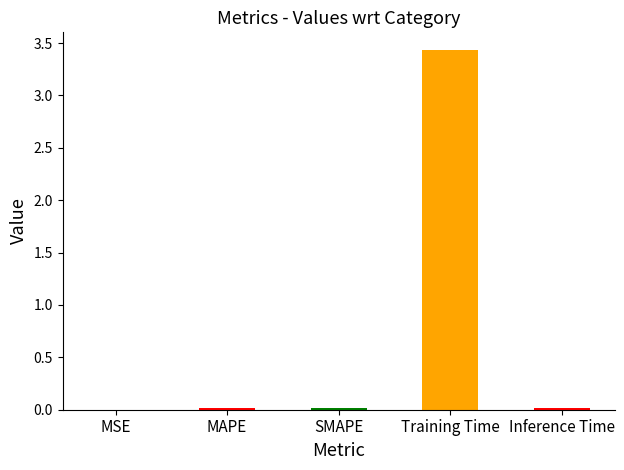

The chart shows a value of 4.6 at Training Time. True or false?

False